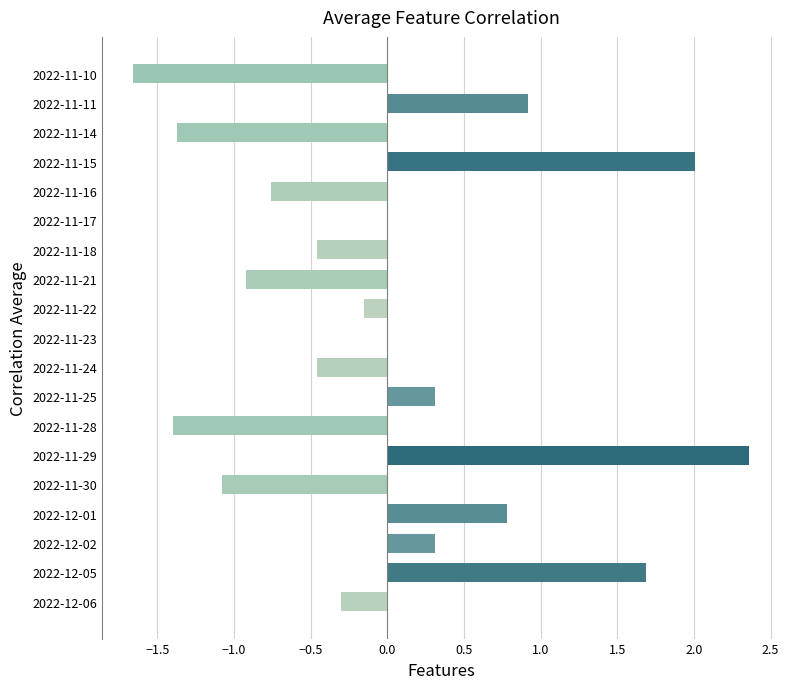

True or false: the data shows 0.8 at 2022-12-01.

True